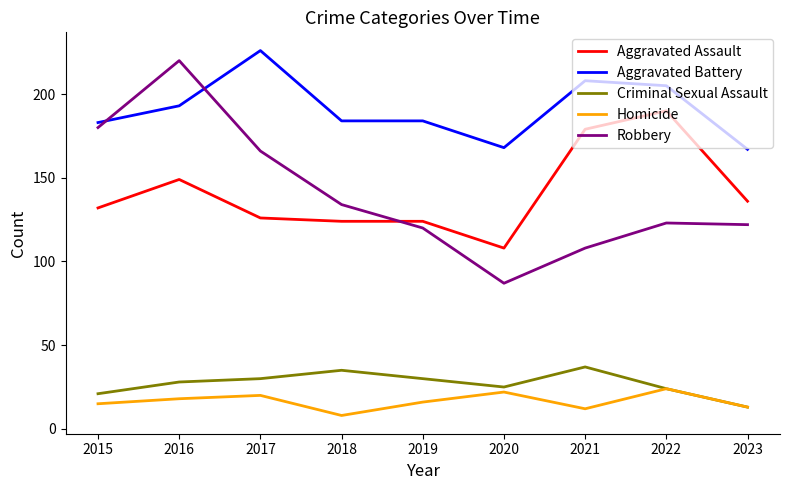

True or false: Homicide and Aggravated Battery intersect in this chart.

False